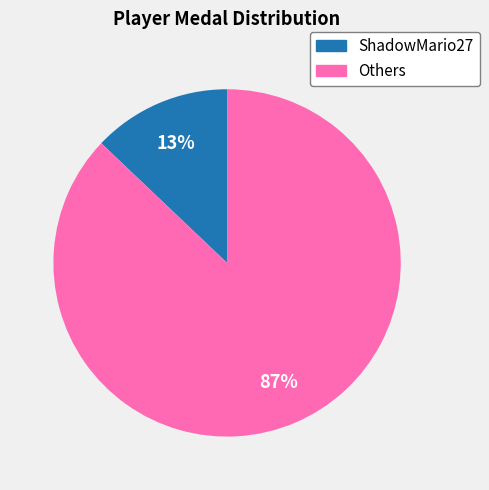

To the nearest percent, what is the average slice percentage?

50%